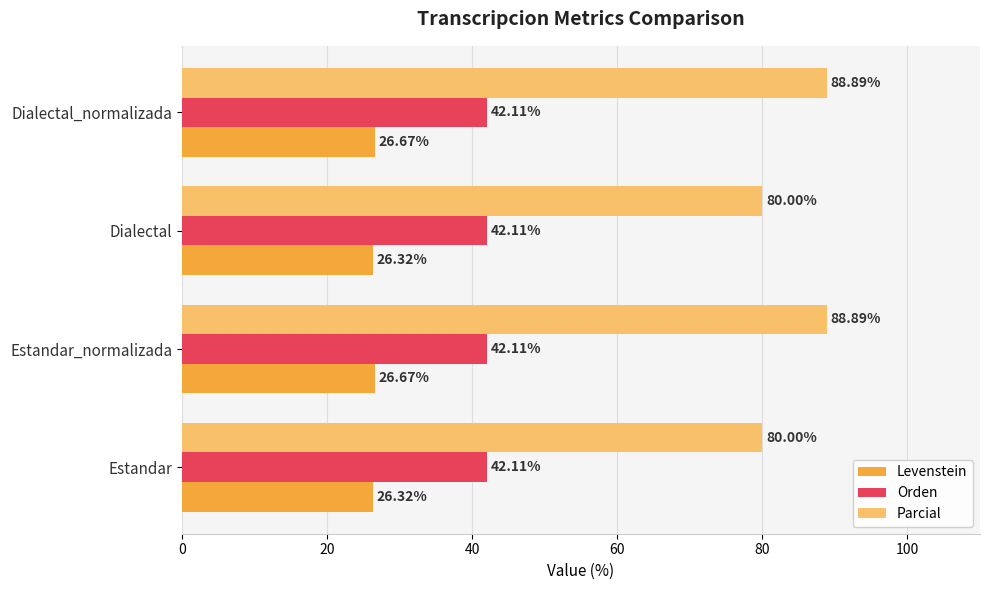

Rank the series by their average value, from highest to lowest.

Parcial, Orden, Levenstein